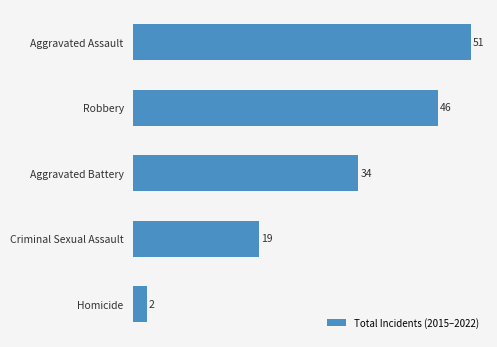

The chart shows a value of 9 at Criminal Sexual Assault. True or false?

False